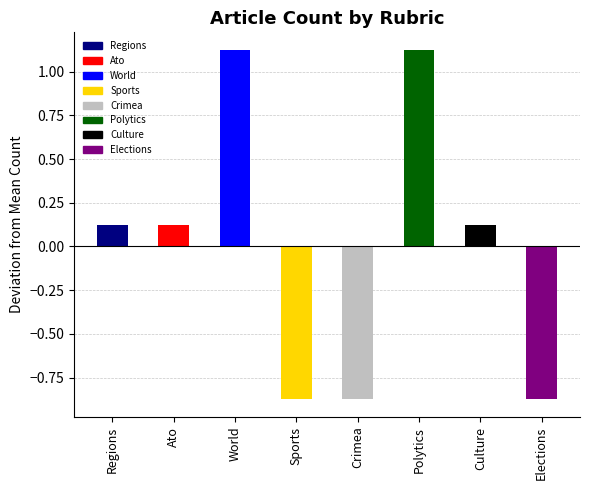

How many values are below 0?

3